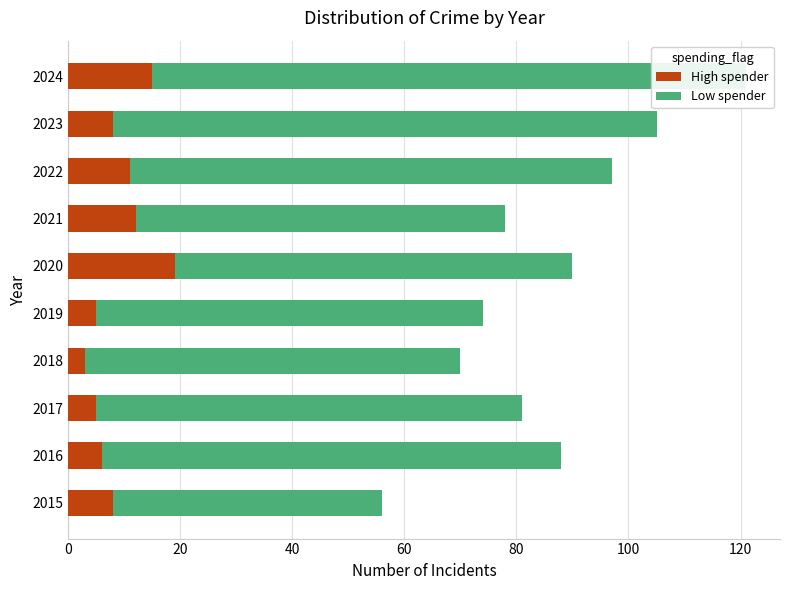

Is the value of High spender at 2022 greater than the value of Low spender at 2018?

No